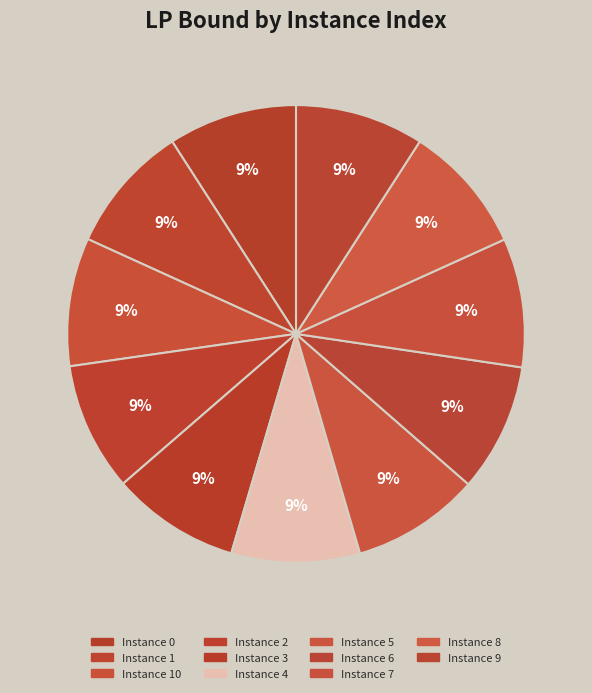

How many segments does this pie chart have?

11